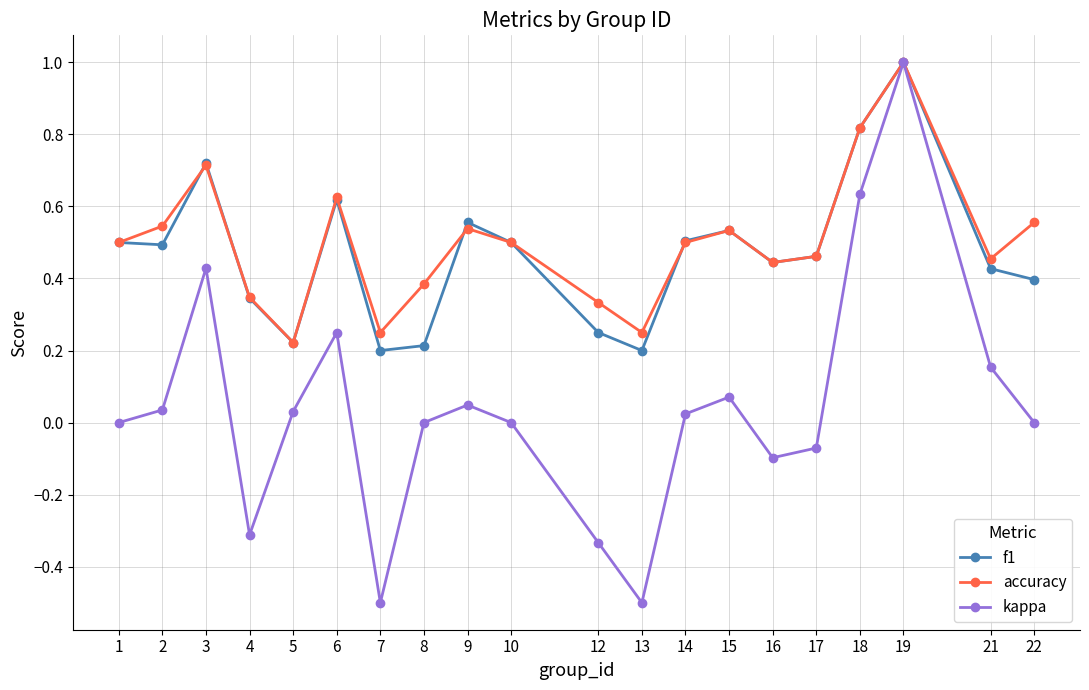

Which series has the largest total across all categories?

accuracy